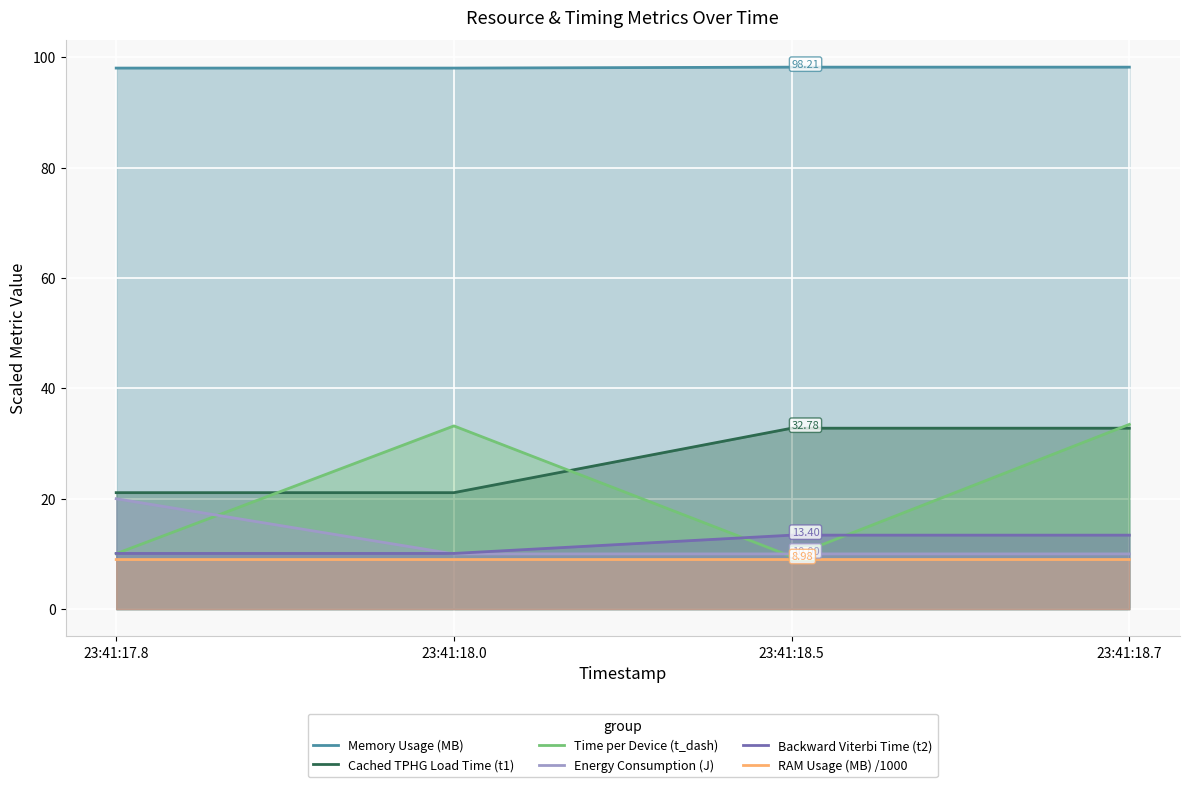

At which category does the chart reach its peak across all series?

23:41:18.5